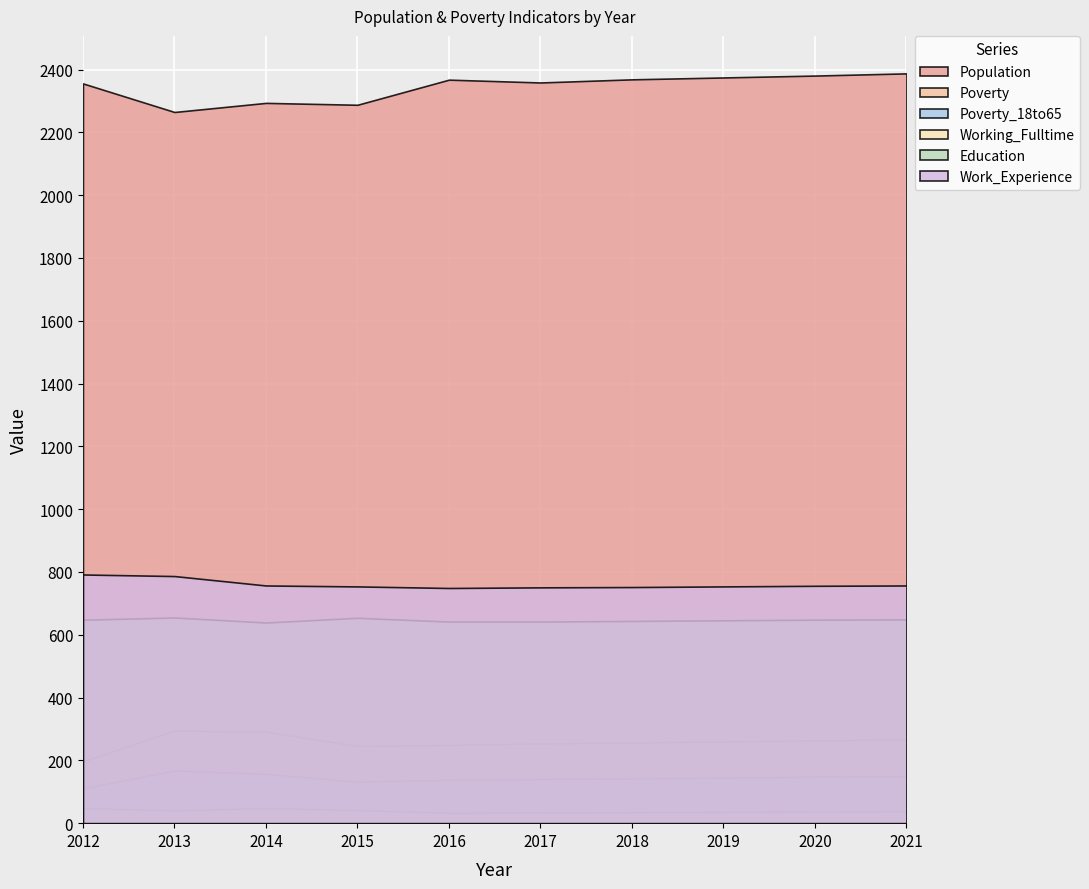

Rank the series by their maximum value, from lowest to highest.

Working_Fulltime, Poverty_18to65, Poverty, Education, Work_Experience, Population